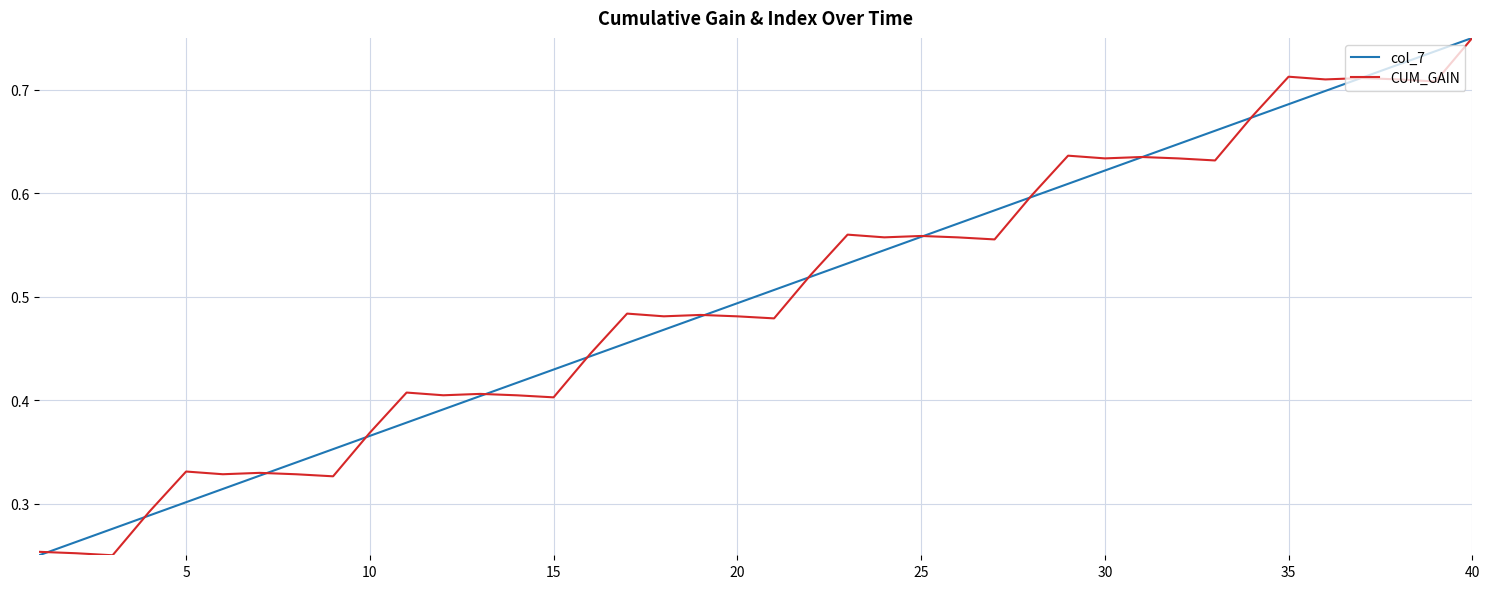

What are all the series names shown in the legend?

col_7, CUM_GAIN